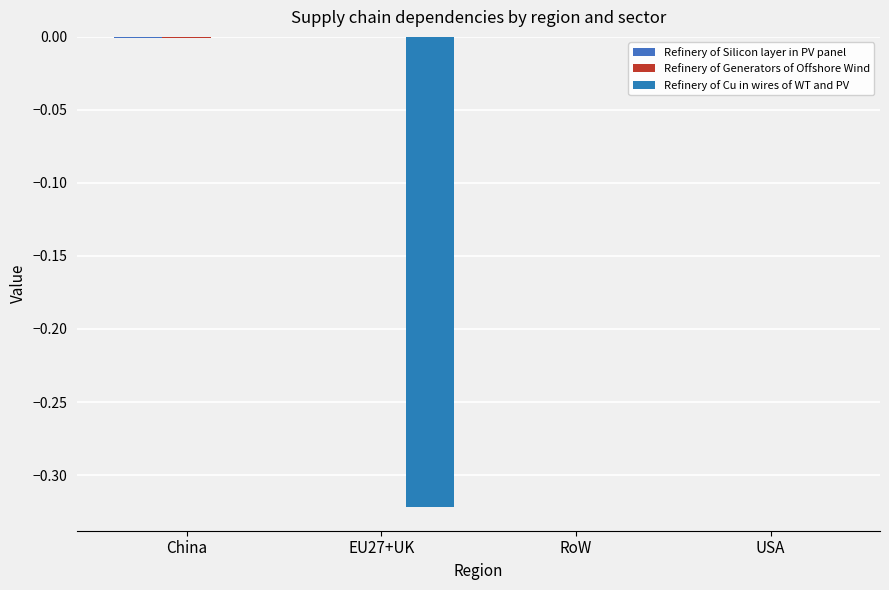

At which category is the sum across all series the highest?

USA